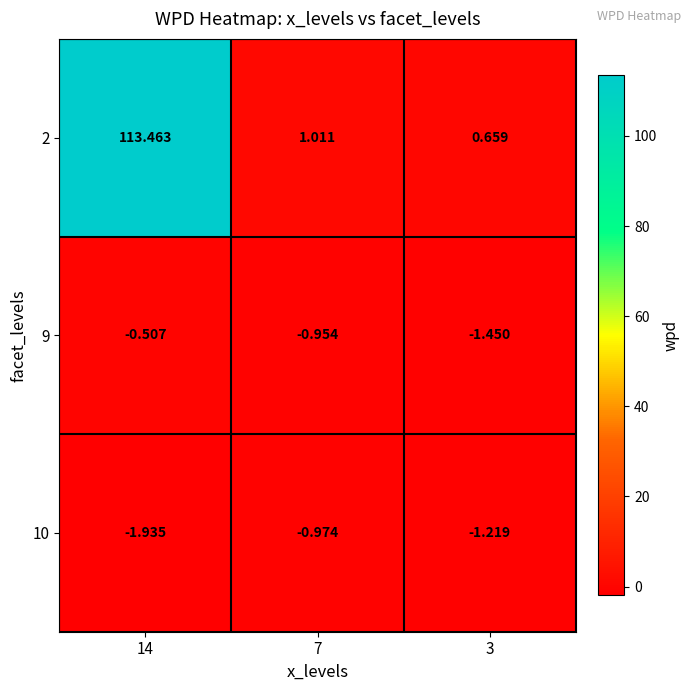

Is the value of 9 at 7 greater than the value of 10 at 14?

Yes